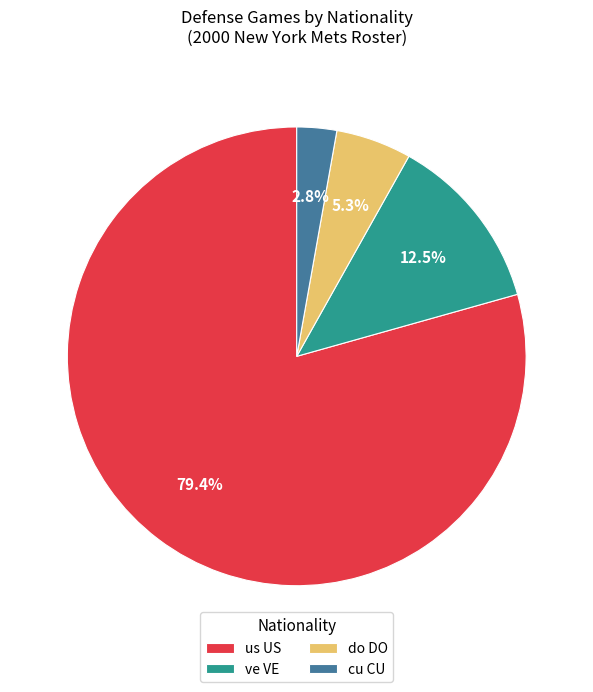

Which has a higher value, do DO or us US?

us US